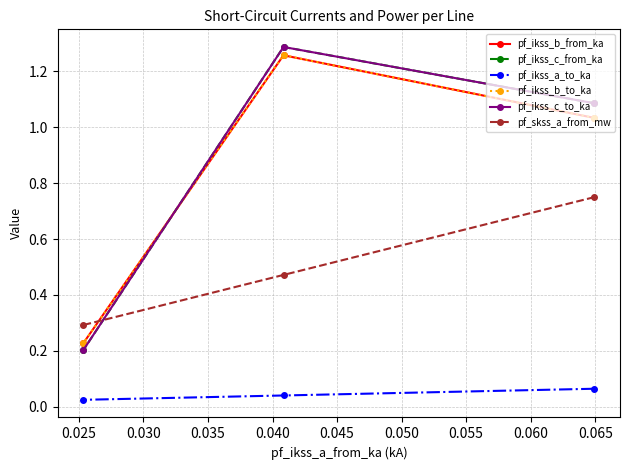

What is the maximum value for pf_ikss_c_from_ka?

1.3